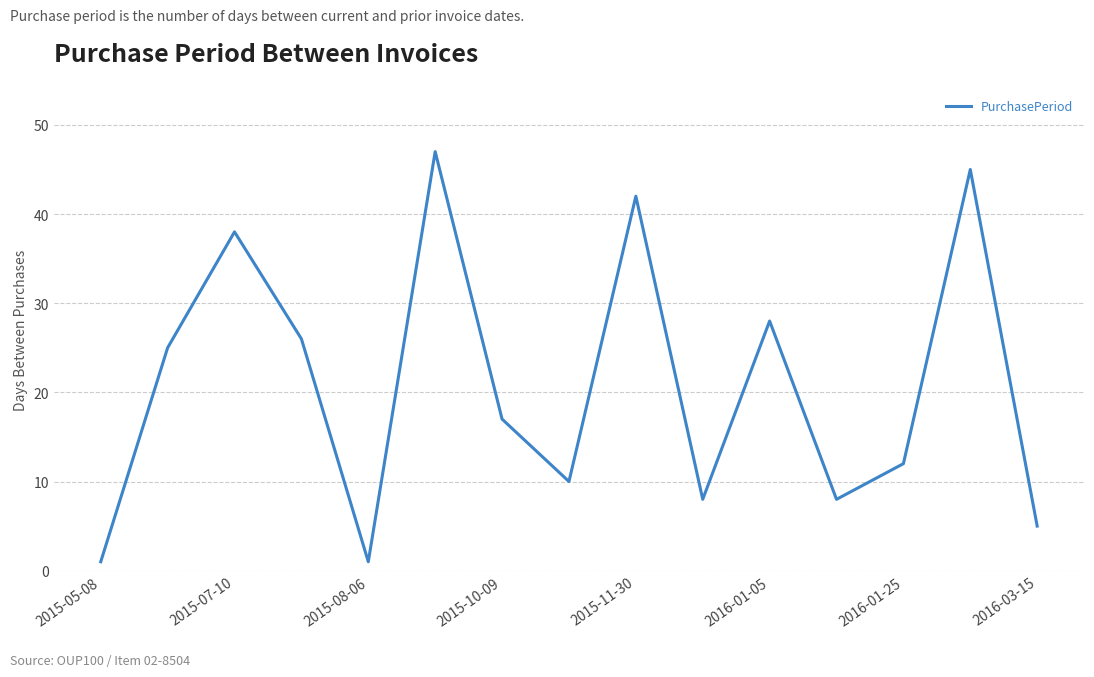

Does the chart have visible grid lines?

Yes